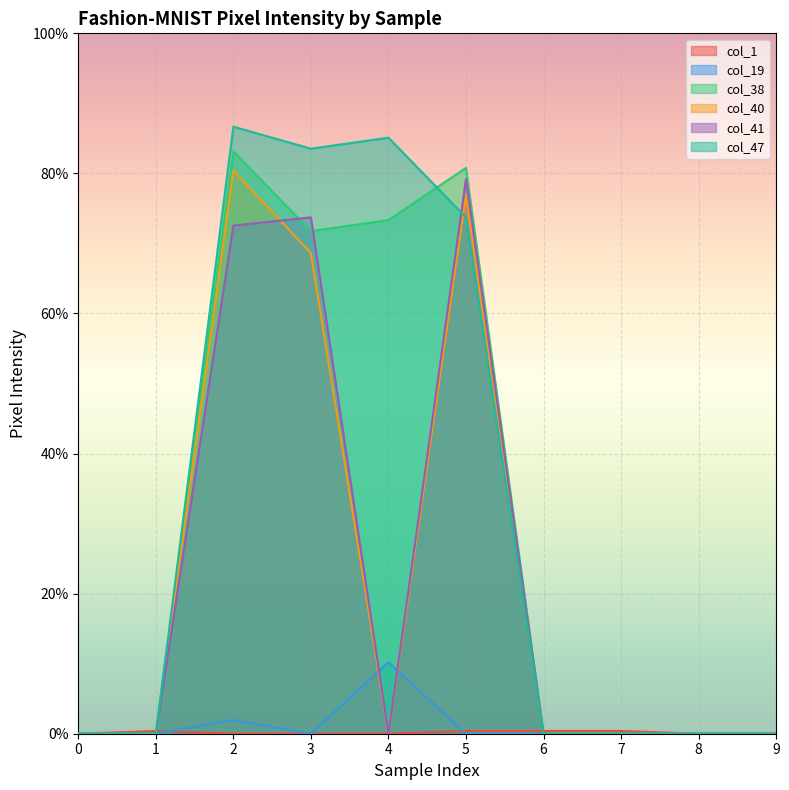

The col_41 series shows -0.3 at 9. True or false?

False